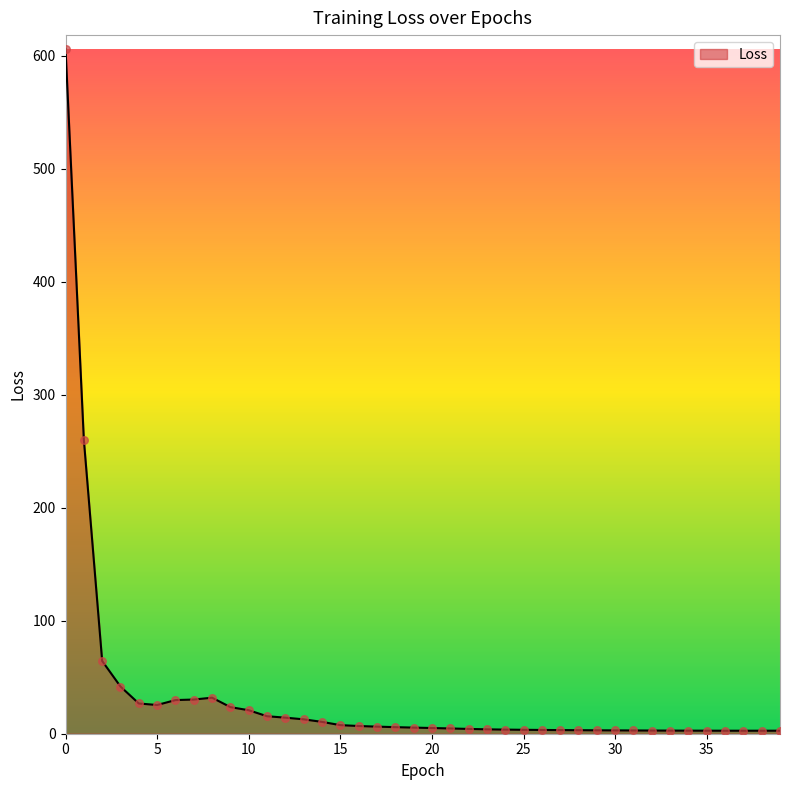

What is the difference between the maximum and minimum values?

603.5